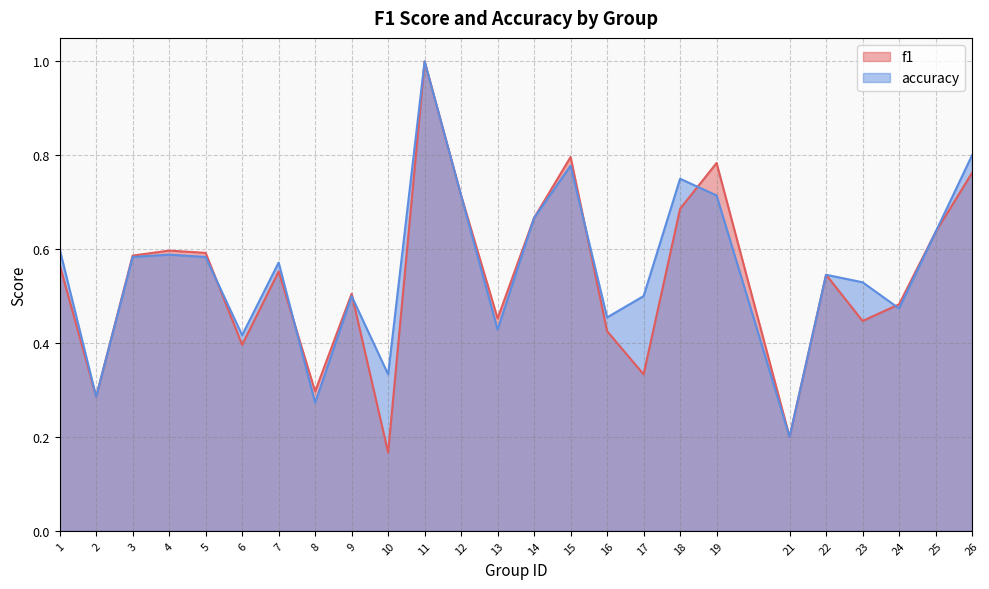

Reading left to right, extract all data points from this chart.

f1: 0.6	0.3	0.6	0.6	0.6	0.4	0.6	0.3	0.5	0.2	1.0	0.7	0.5	0.7	0.8	0.4	0.3	0.7	0.8	0.2	0.5	0.4	0.5	0.6	0.8
accuracy: 0.6	0.3	0.6	0.6	0.6	0.4	0.6	0.3	0.5	0.3	1.0	0.7	0.4	0.7	0.8	0.5	0.5	0.8	0.7	0.2	0.5	0.5	0.5	0.6	0.8